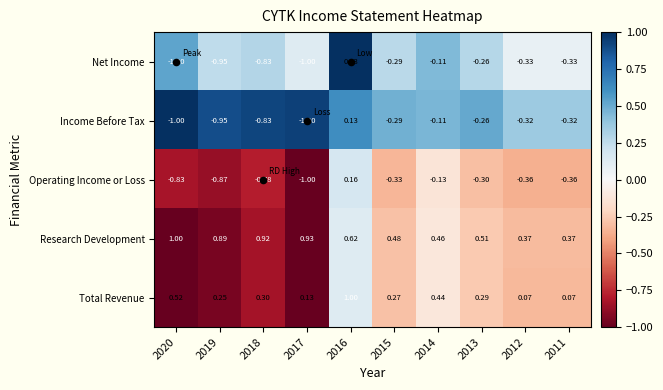

Which series has the largest range (max minus min)?

Operating Income or Loss